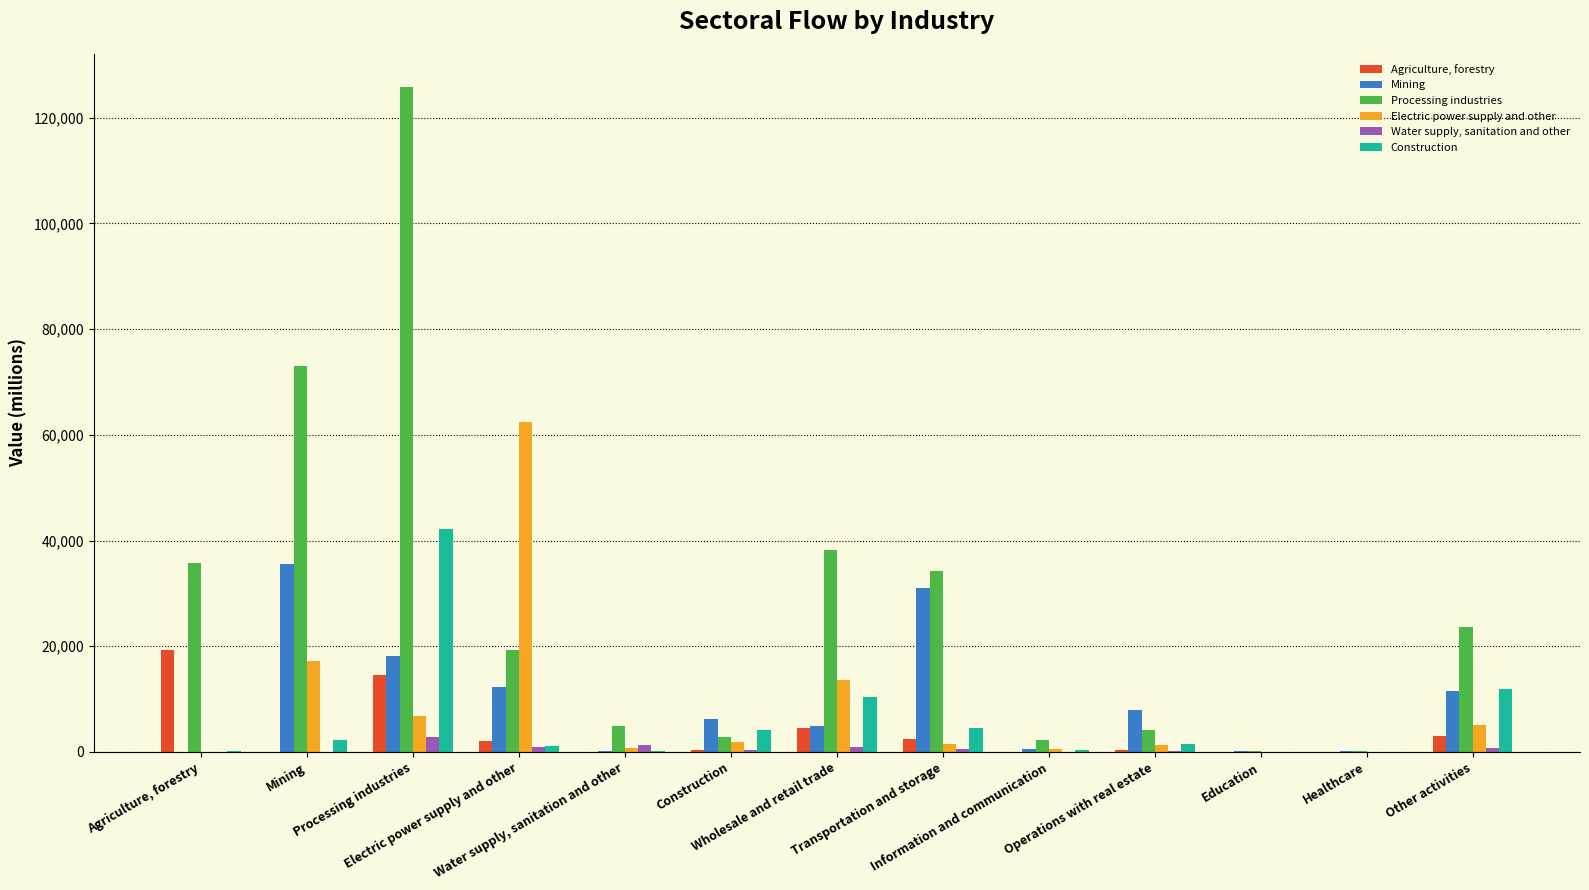

Where does the Water supply, sanitation and other series first go above 290?

Processing industries